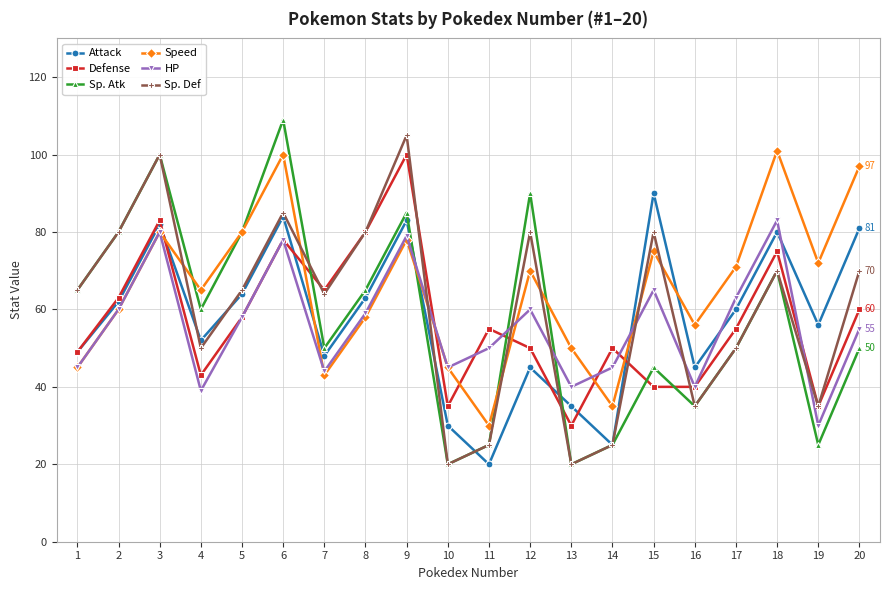

Which series has the largest total across all categories?

Speed